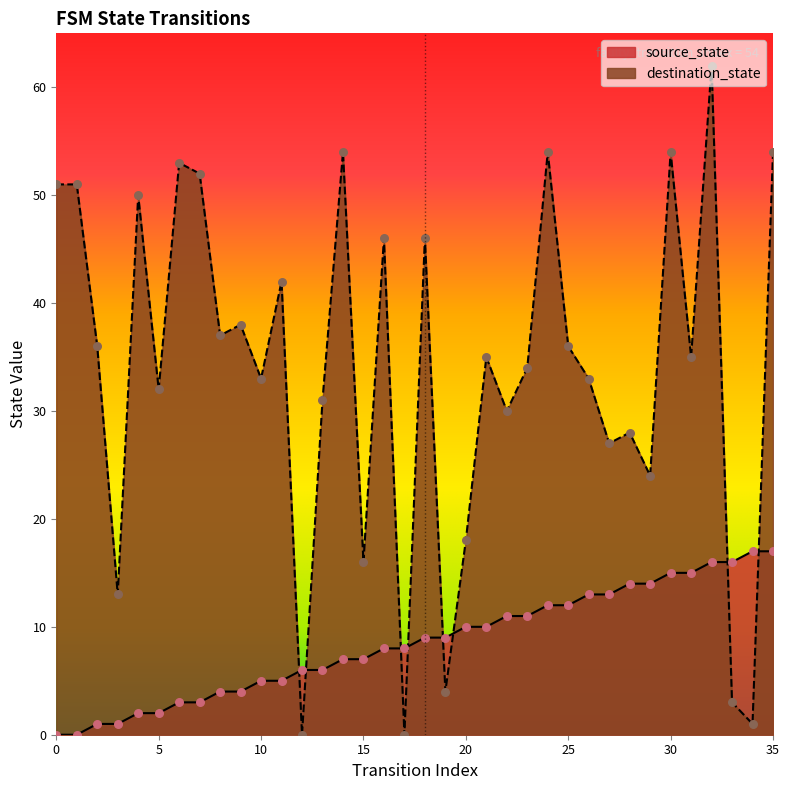

Is the value of destination_state at 24 greater than the value of source_state at 34?

Yes